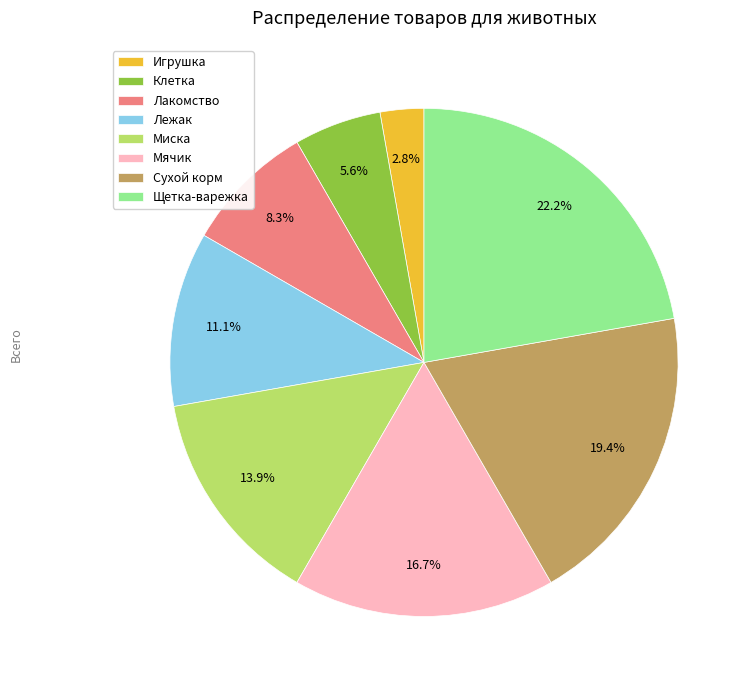

Which slice is the largest?

Щетка-варежка